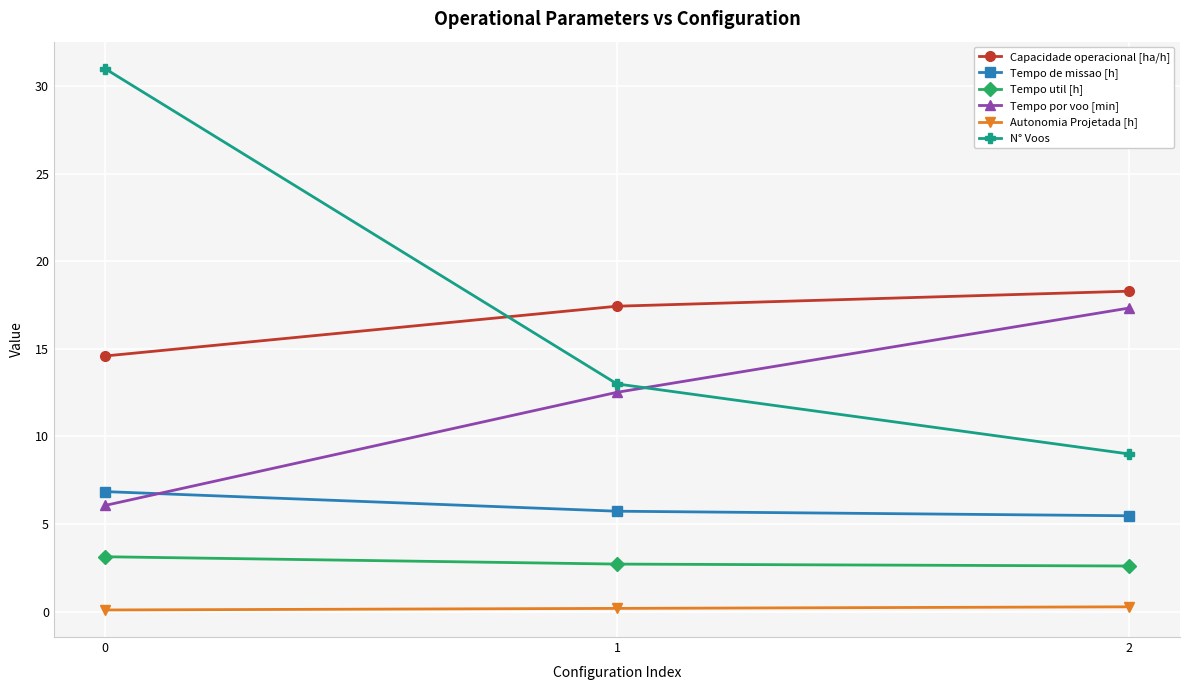

Does the chart display data point markers on the line(s)?

Yes